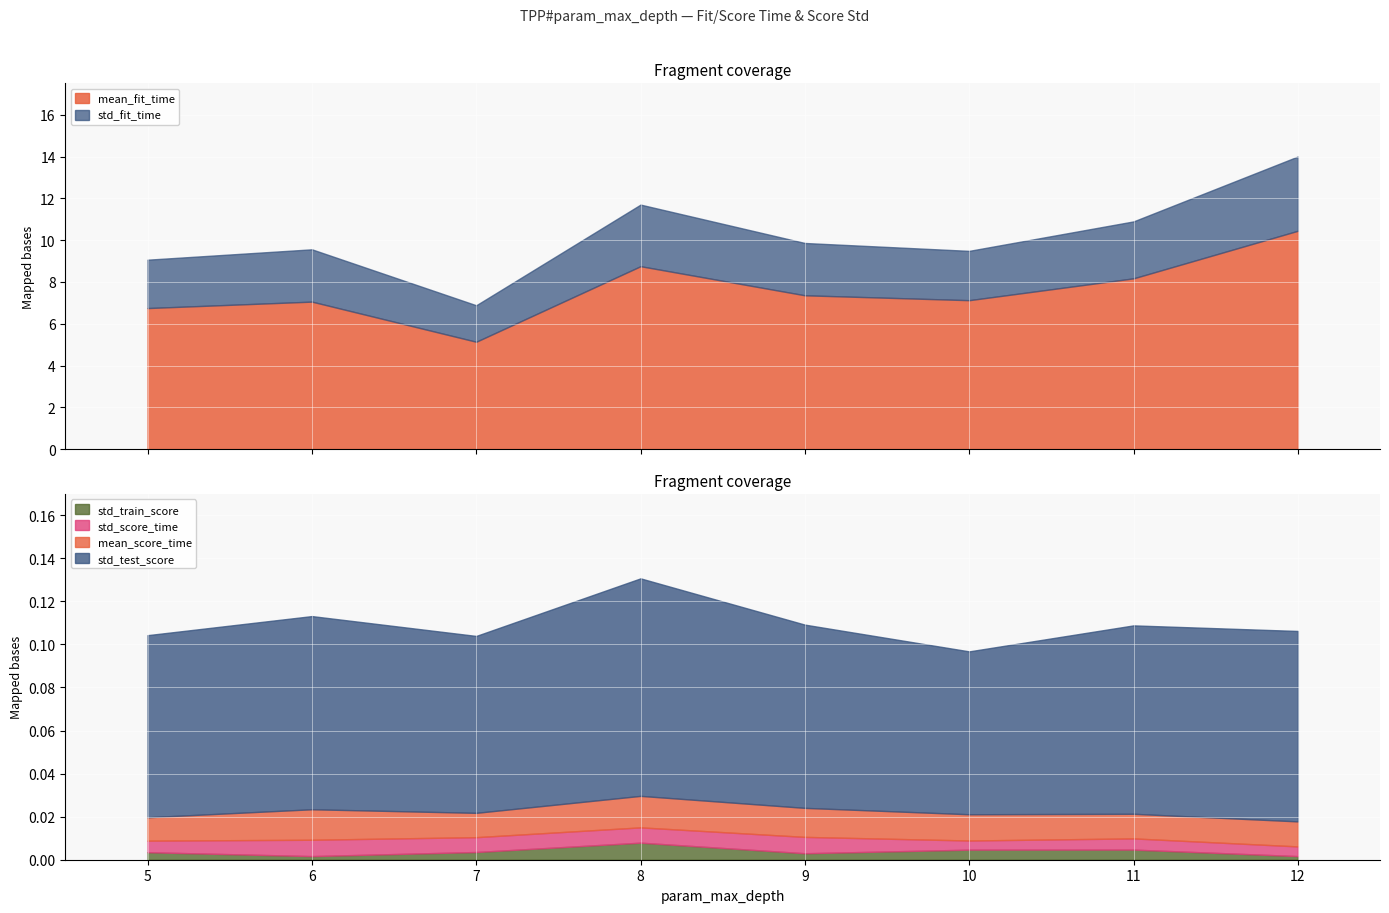

The mean_score_time series shows 0.0 at 11. True or false?

True